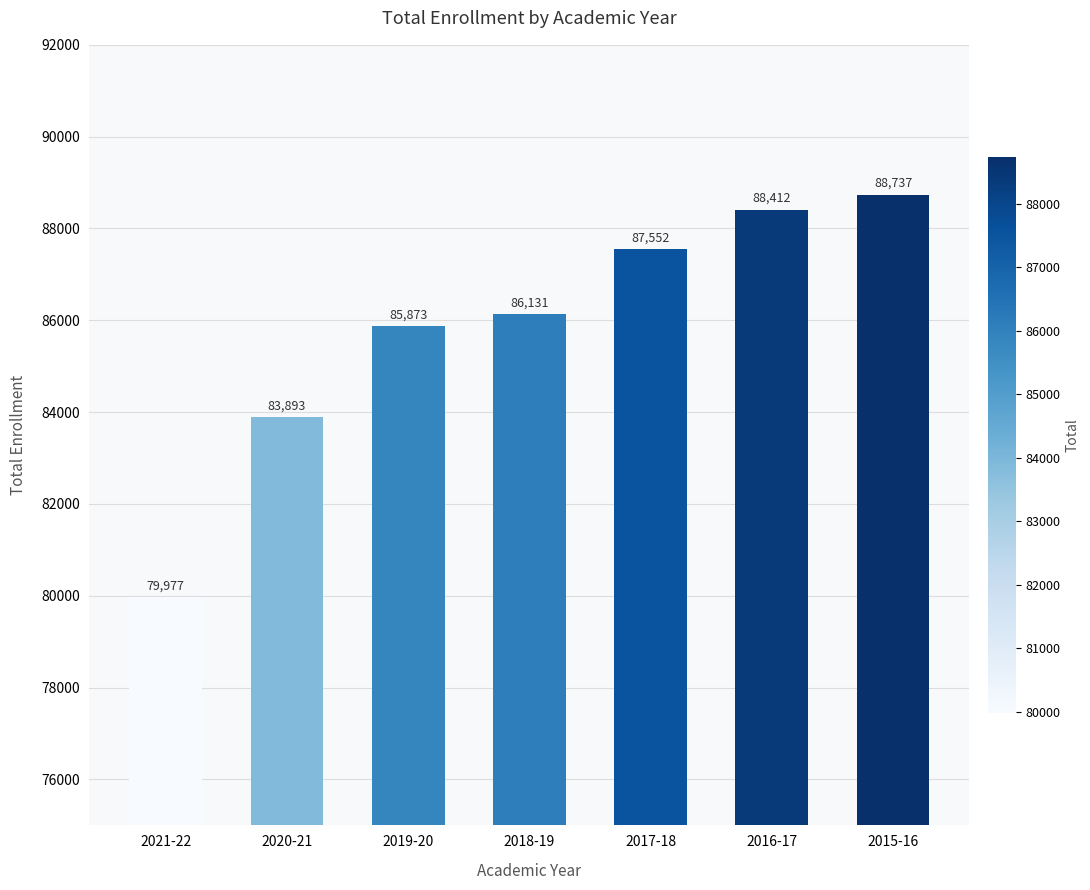

What is the minimum value shown in the chart?

79977